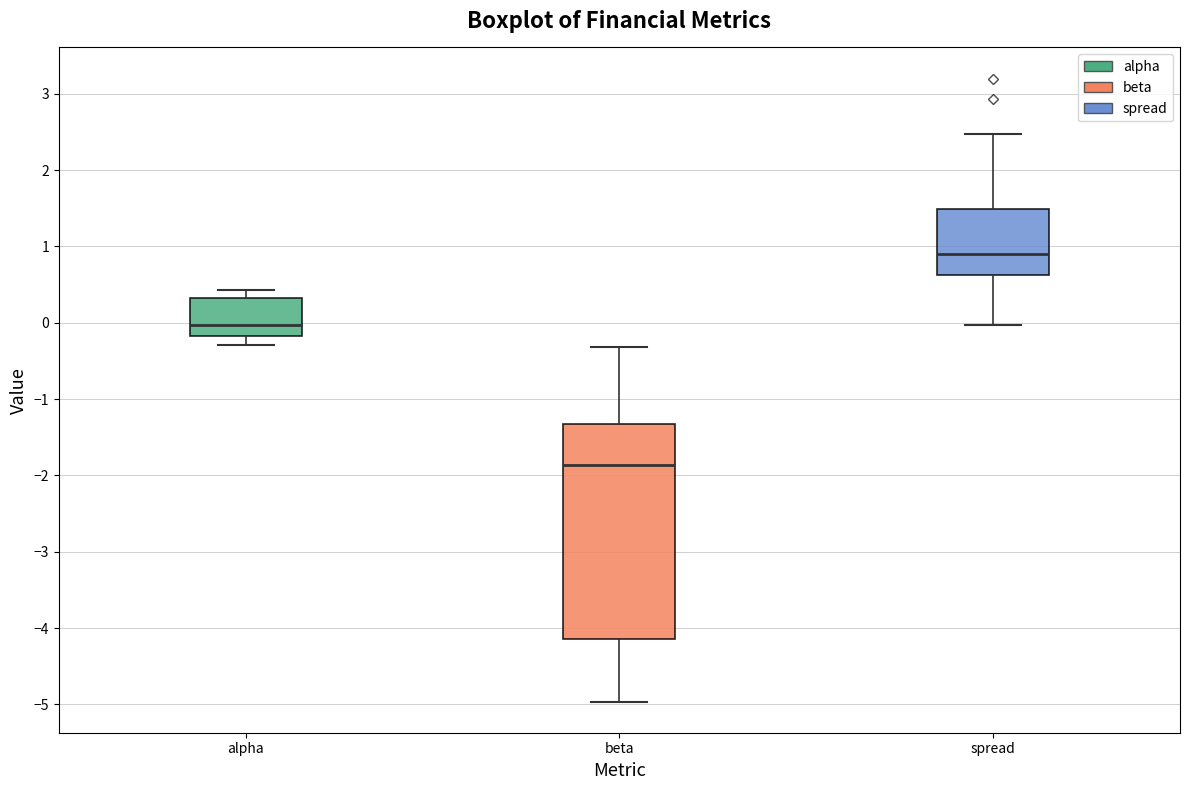

Reading left to right, transcribe this box plot: for each box, give where its median line is, the range the box spans, and where its two whiskers end, as read against the y-axis. The values are not printed on the chart, so give them approximately, as read against the axis.

alpha: median 0.0, box -0.2 to 0.3, whiskers -0.3 to 0.4
beta: median -1.9, box -4.1 to -1.3, whiskers -5.0 to -0.3
spread: median 0.9, box 0.6 to 1.5, whiskers 0.0 to 2.5